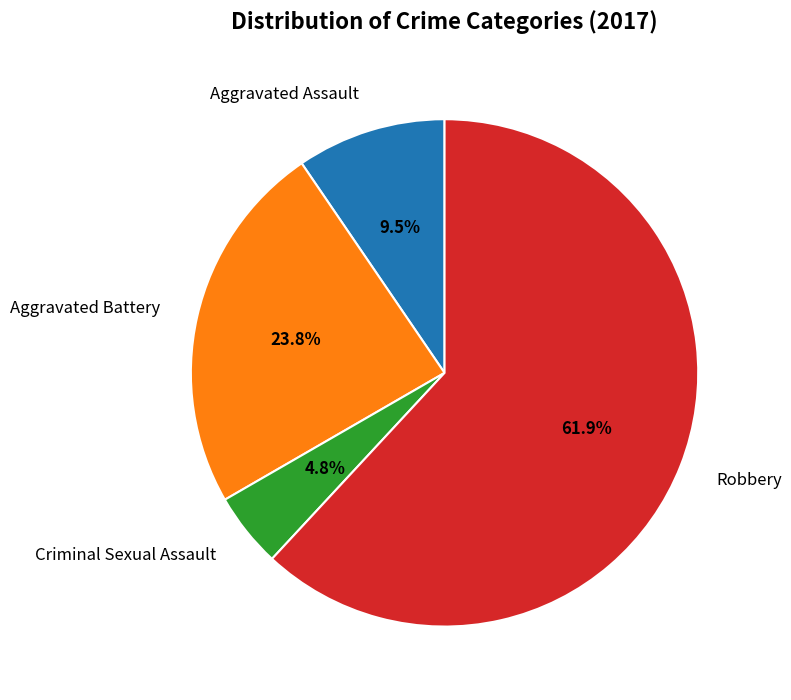

How many slices are in this pie chart?

4